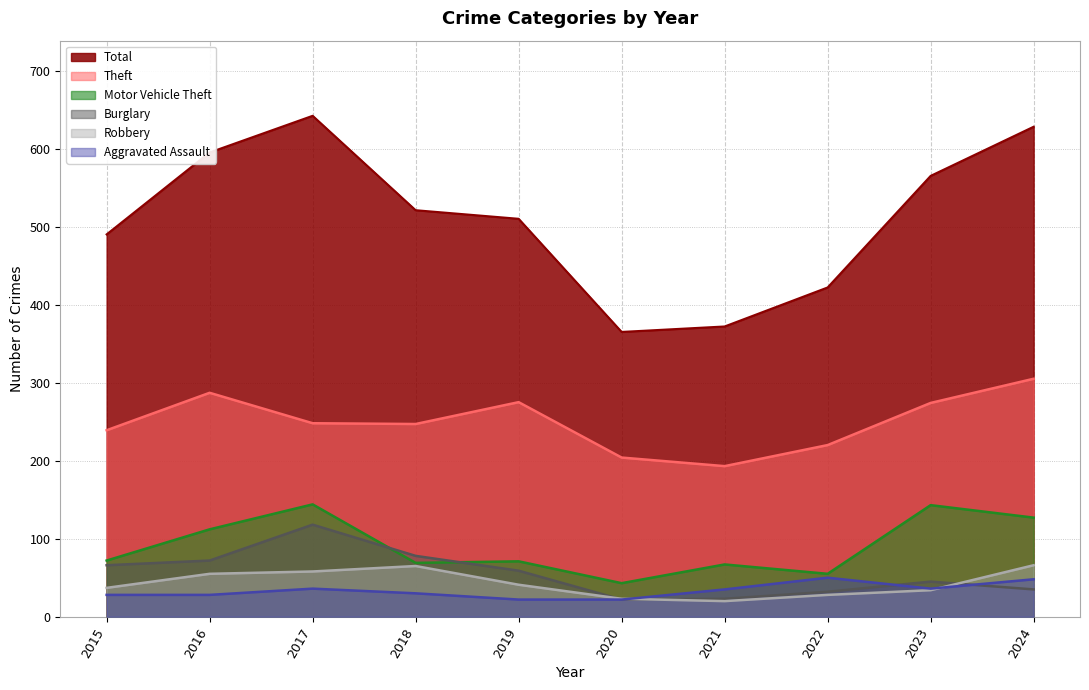

At 2017, list the series in order from largest to smallest.

Total, Theft, Motor Vehicle Theft, Burglary, Robbery, Aggravated Assault